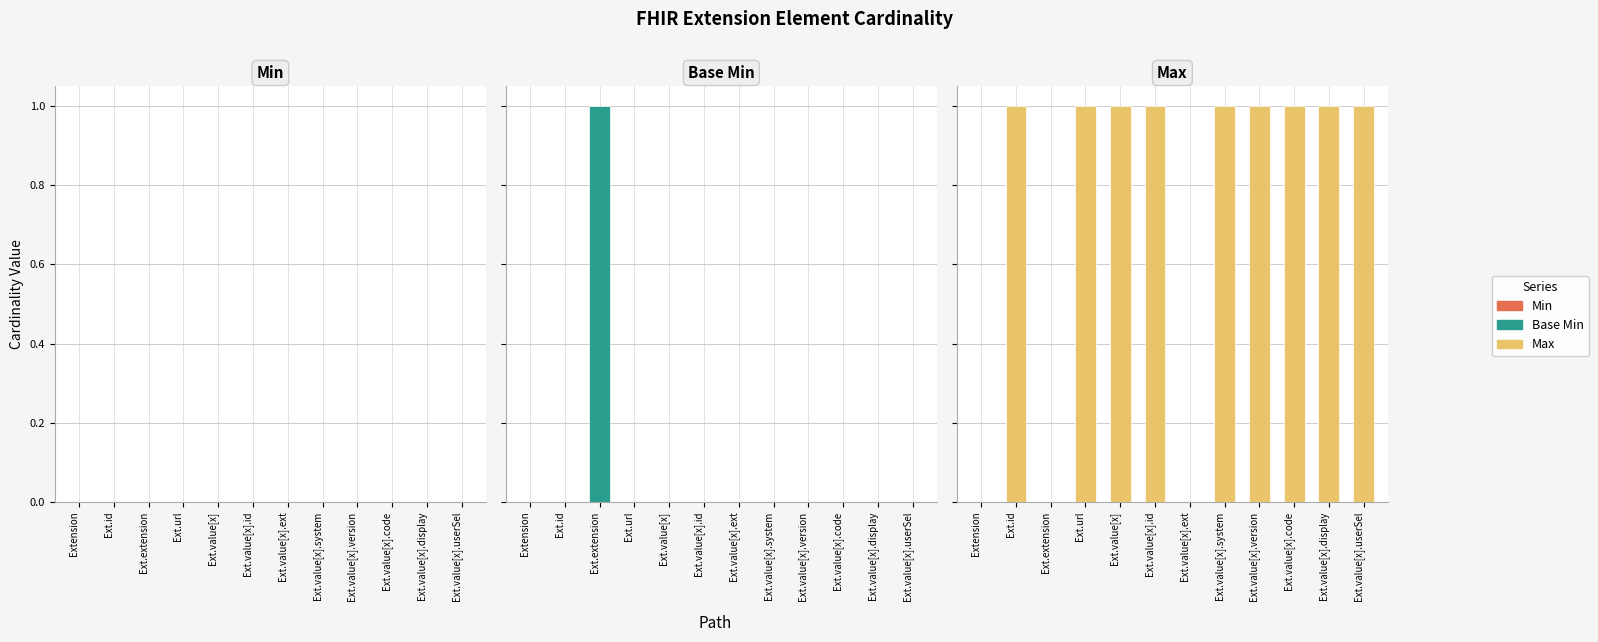

The Min series shows 0 at Ext.value[x].id. True or false?

True